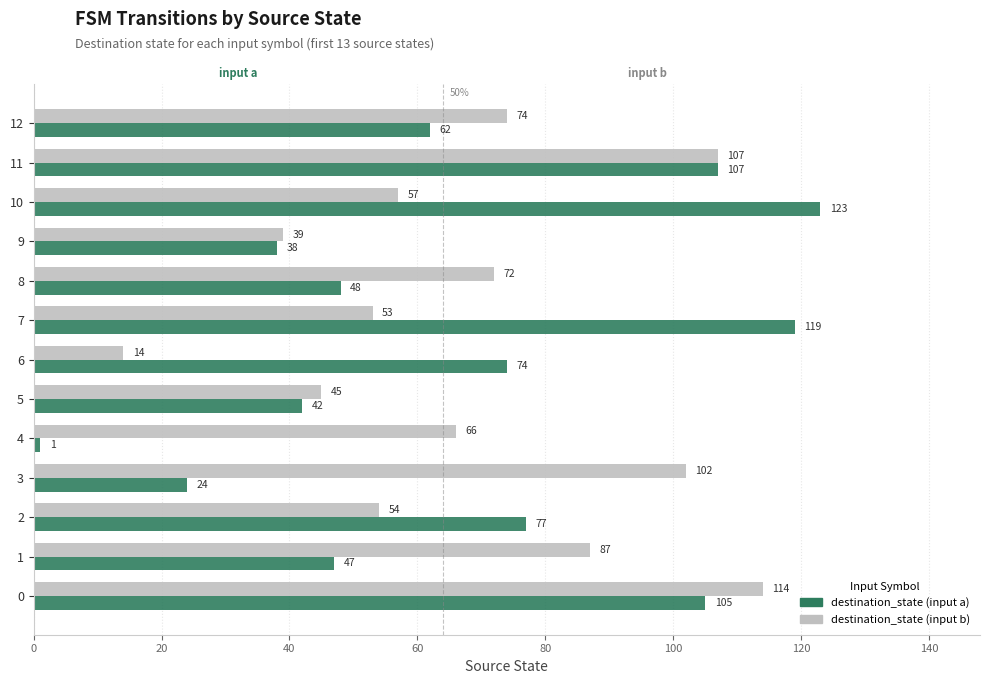

Which series has the largest total across all categories?

destination_state (input b)